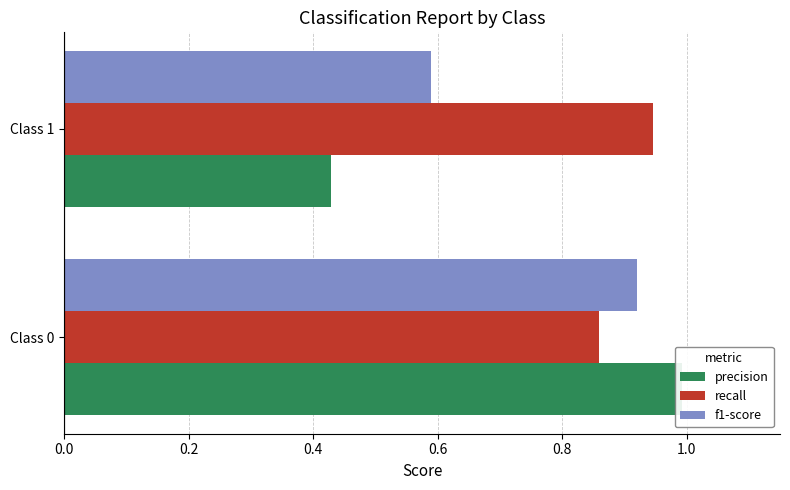

Is the value of precision at Class 1 greater than the value of f1-score at Class 0?

No